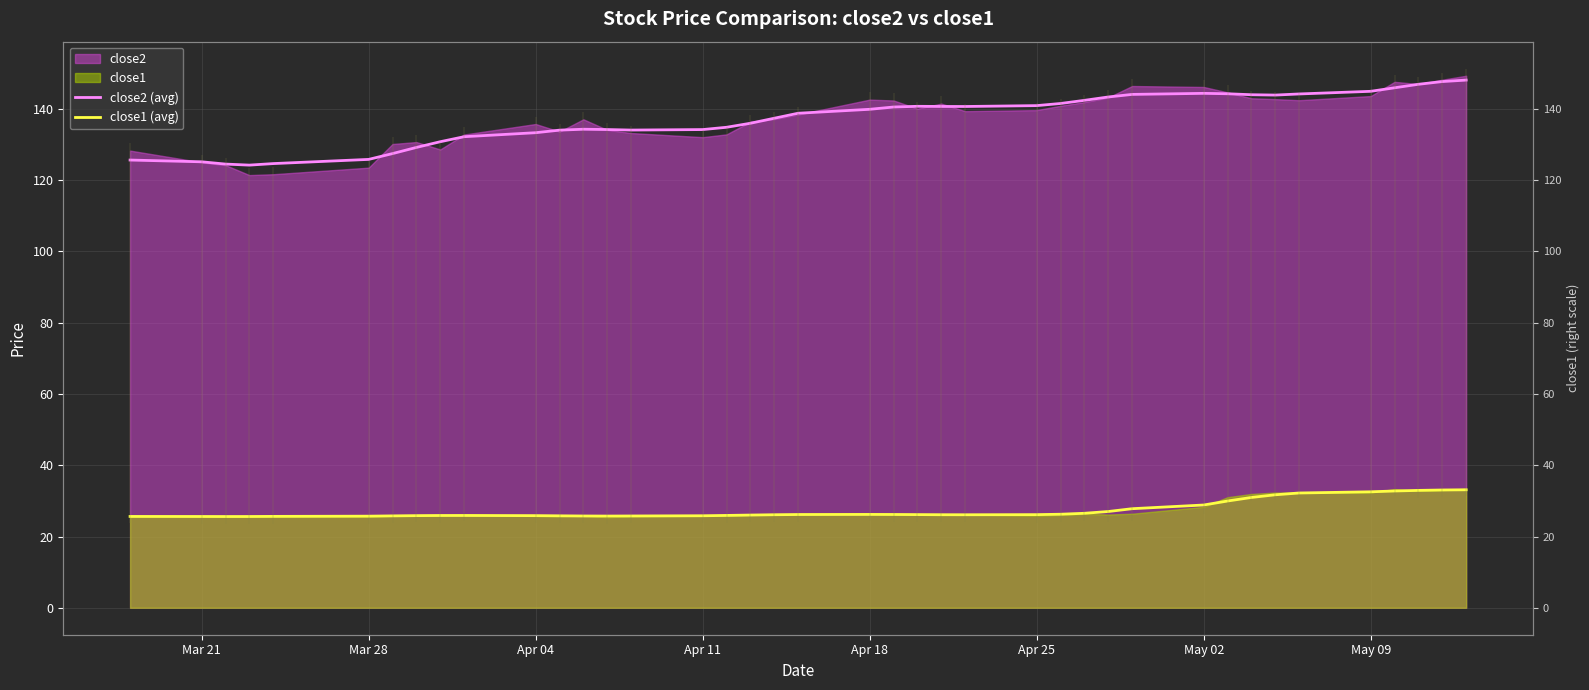

What is the label of the 8th point from the left?

May 09